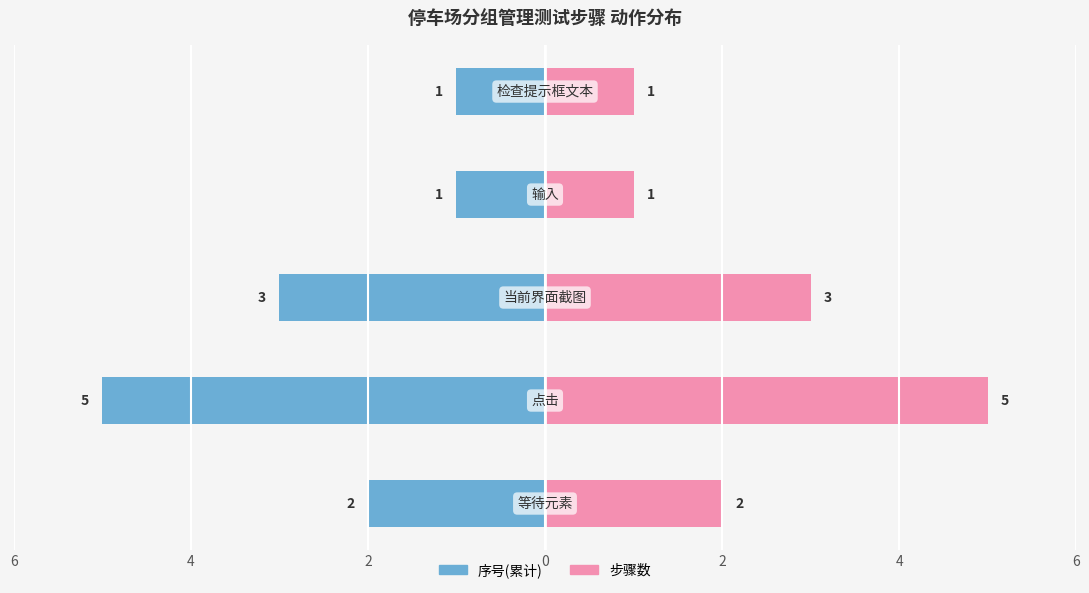

Reading left to right, extract all data points from this chart.

序号(累计): -2	-5	-3	-1	-1
步骤数: 2	5	3	1	1